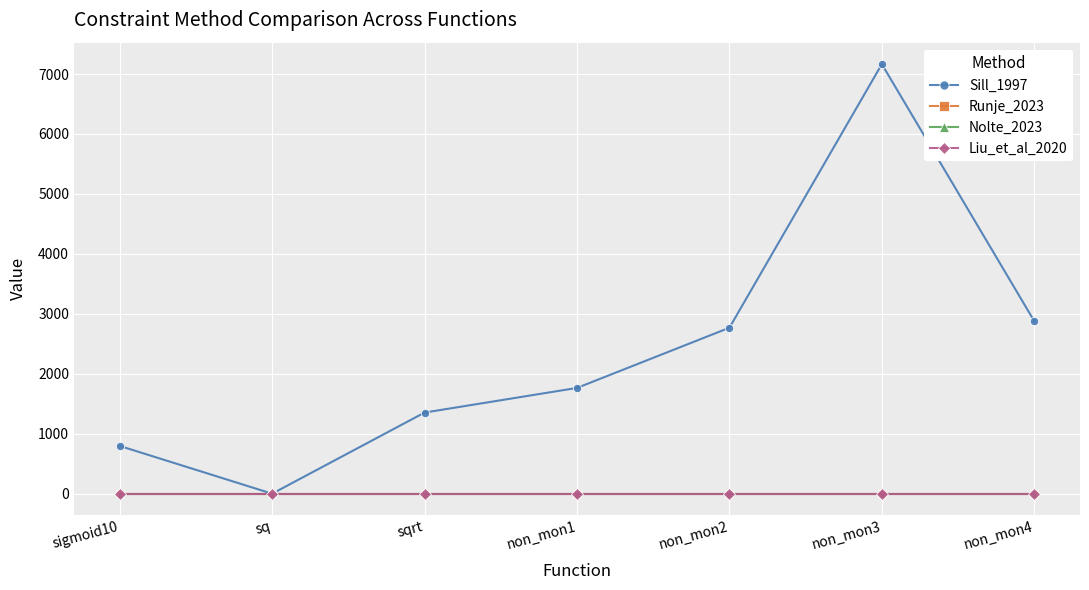

True or false: Runje_2023 and Nolte_2023 intersect in this chart.

False